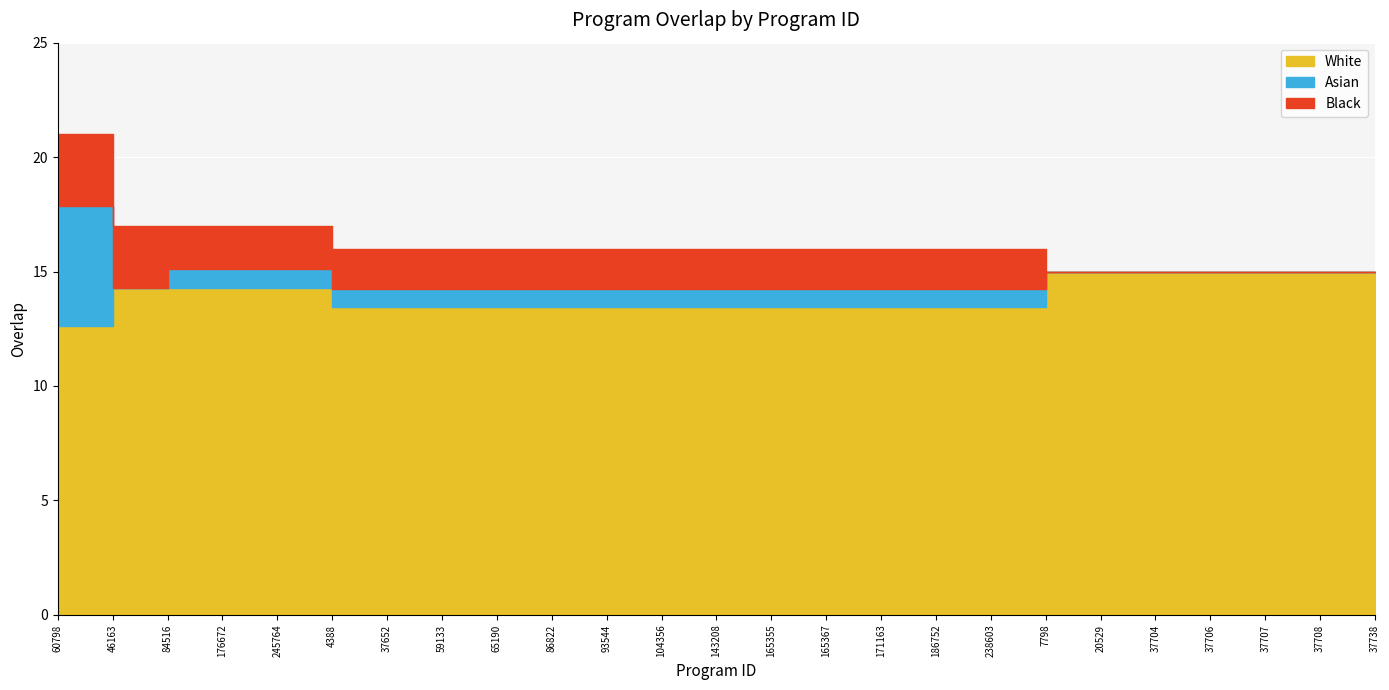

Where does the data first go above 16?

60798